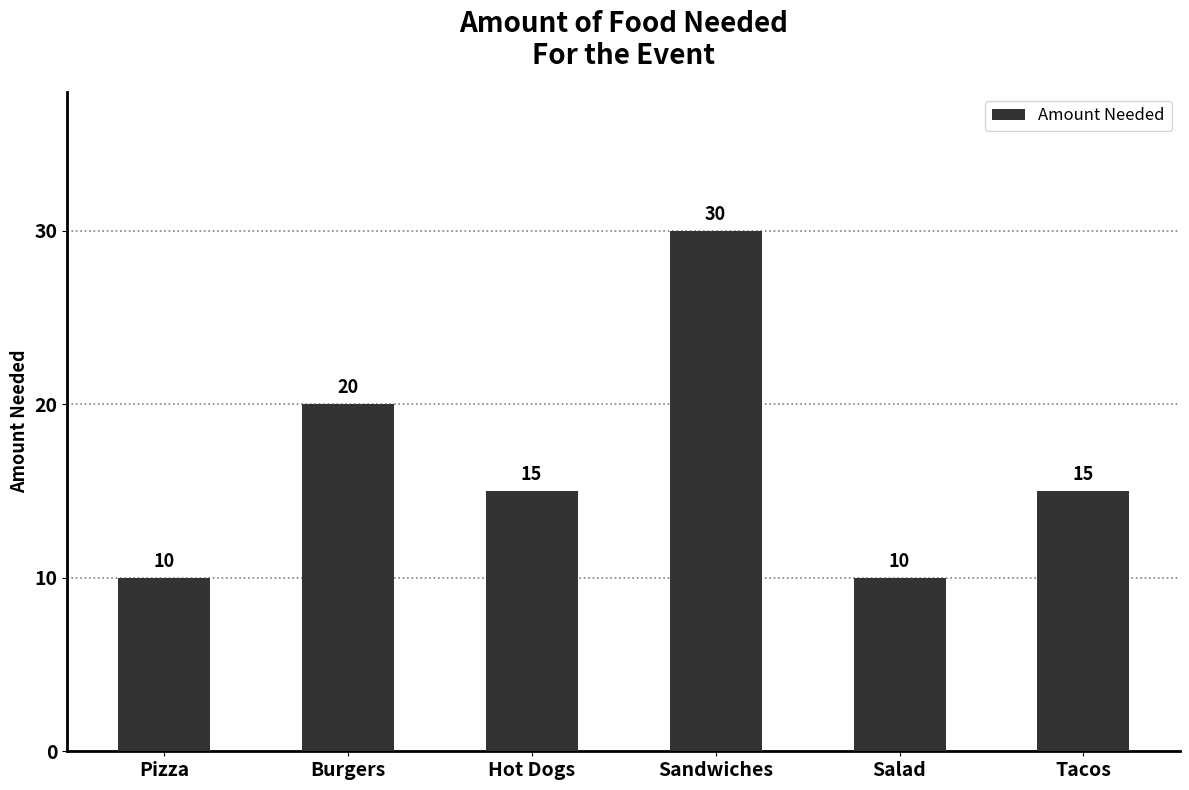

The value at Tacos is 26. True or false?

False